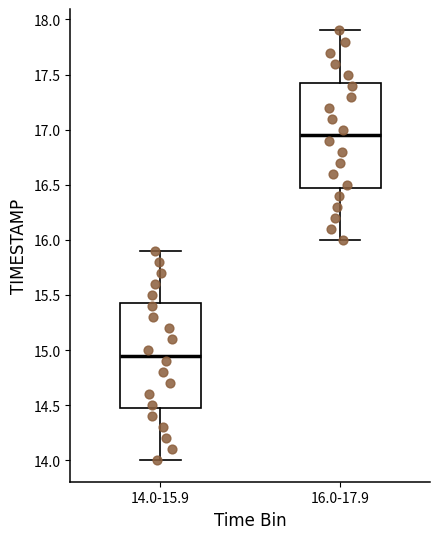

Which box's median line is the lowest?

14.0-15.9